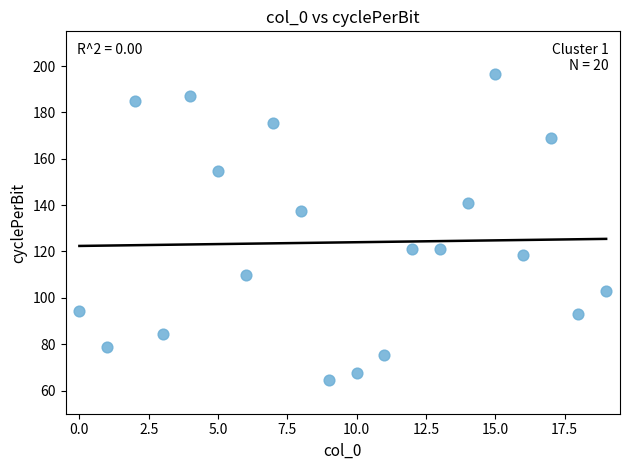

What is the range of Y values (max minus min)?

132.0